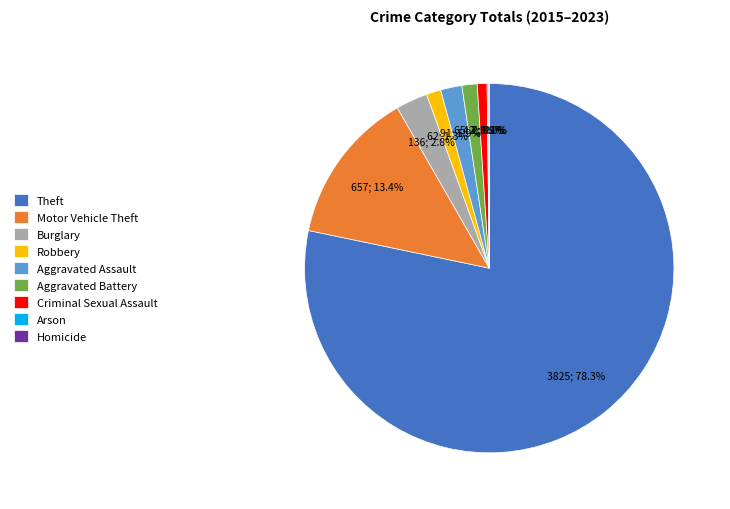

Is Theft the majority of the pie?

Yes